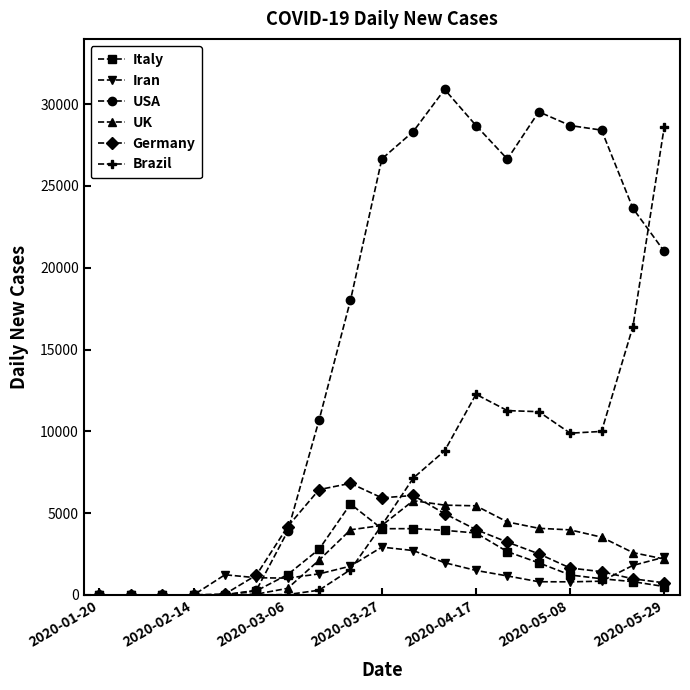

What are all the series names shown in the legend?

Italy, Iran, USA, UK, Germany, Brazil